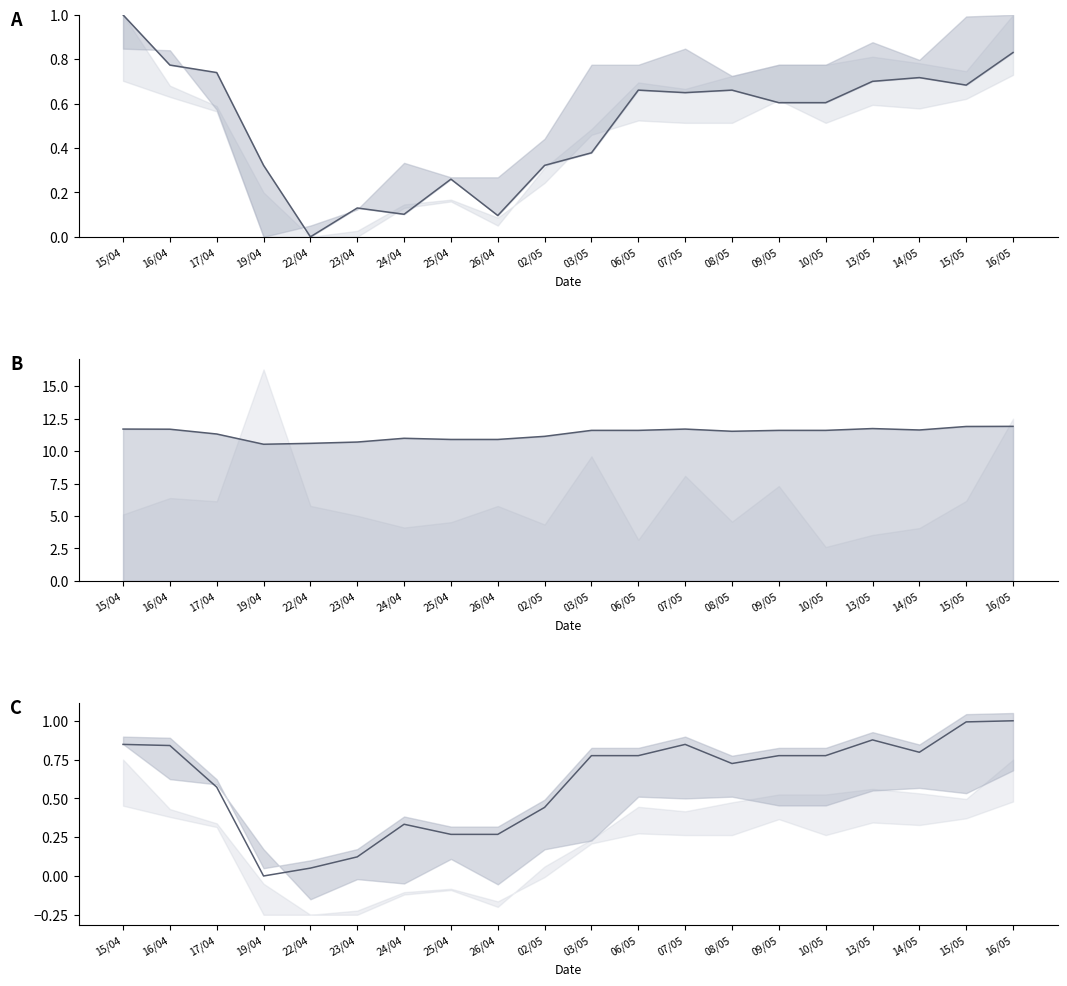

What is the lowest value of the Close (scaled) series?

10.5